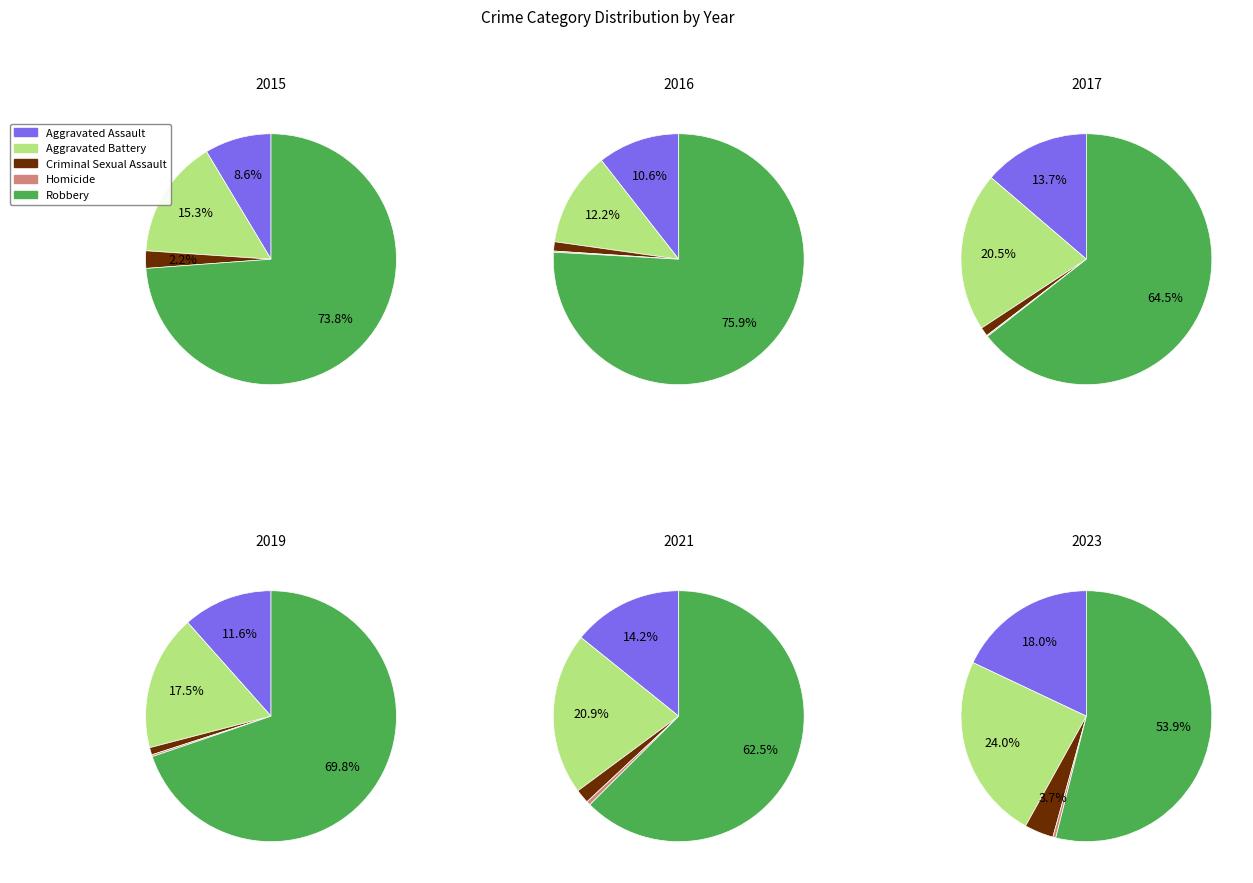

Do 4 and 6 together represent more than half of the pie?

No